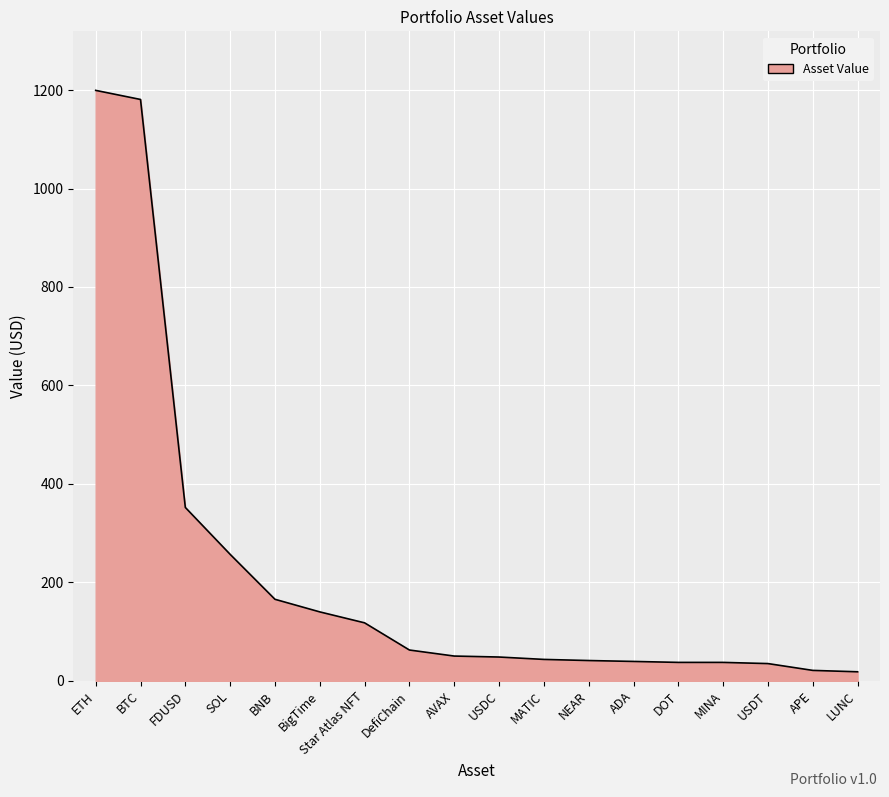

What is the change in value from DefiChain to MINA?

-25.2